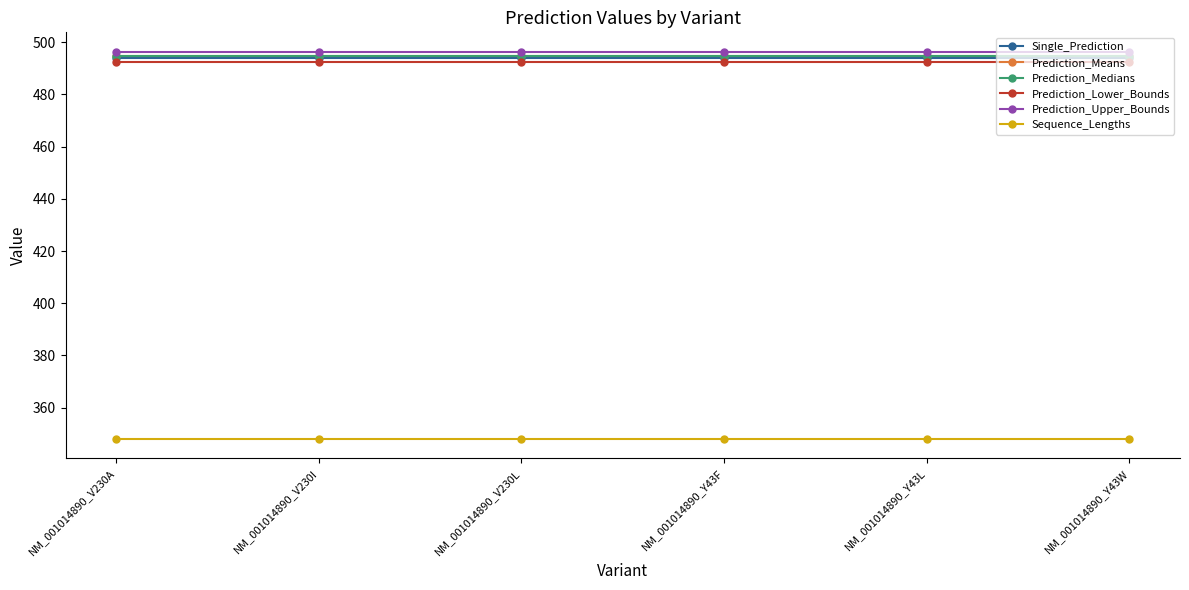

What is the minimum value shown in the chart?

348.0